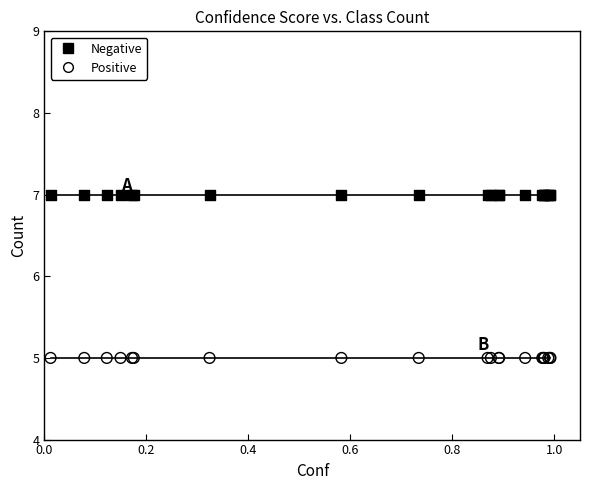

Which series contains the highest Y value?

Negative